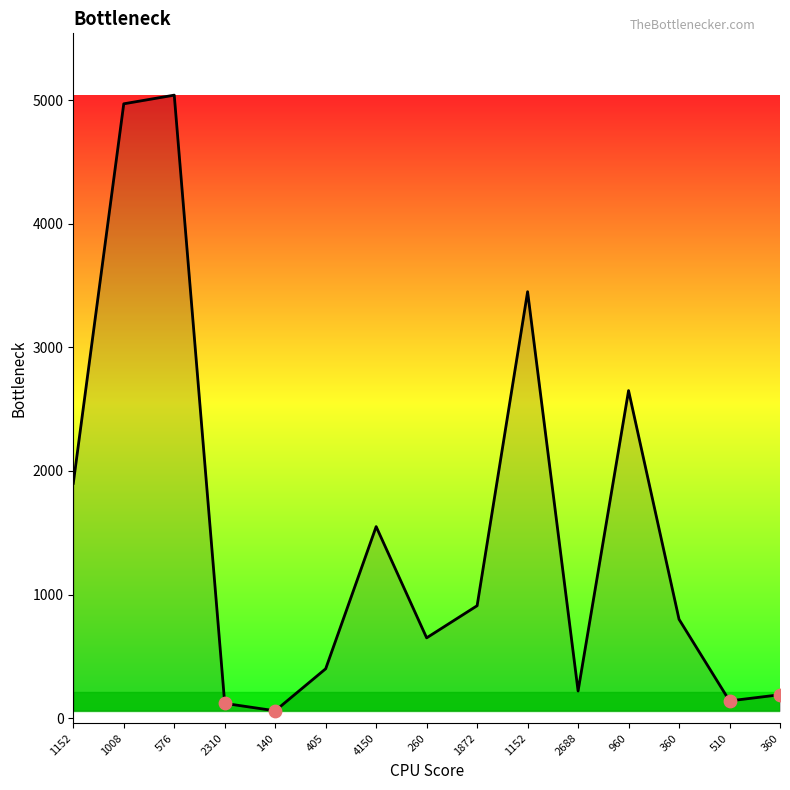

What is the change in value from 2310 to 260?

+530